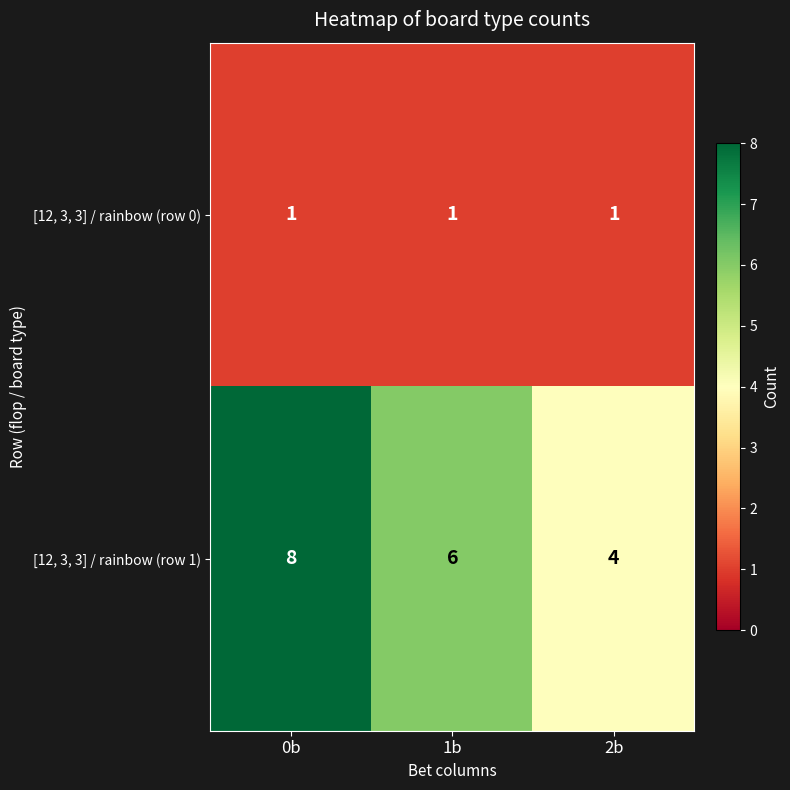

List the series in order of their peak value, lowest first.

[12, 3, 3] / rainbow (row 0), [12, 3, 3] / rainbow (row 1)